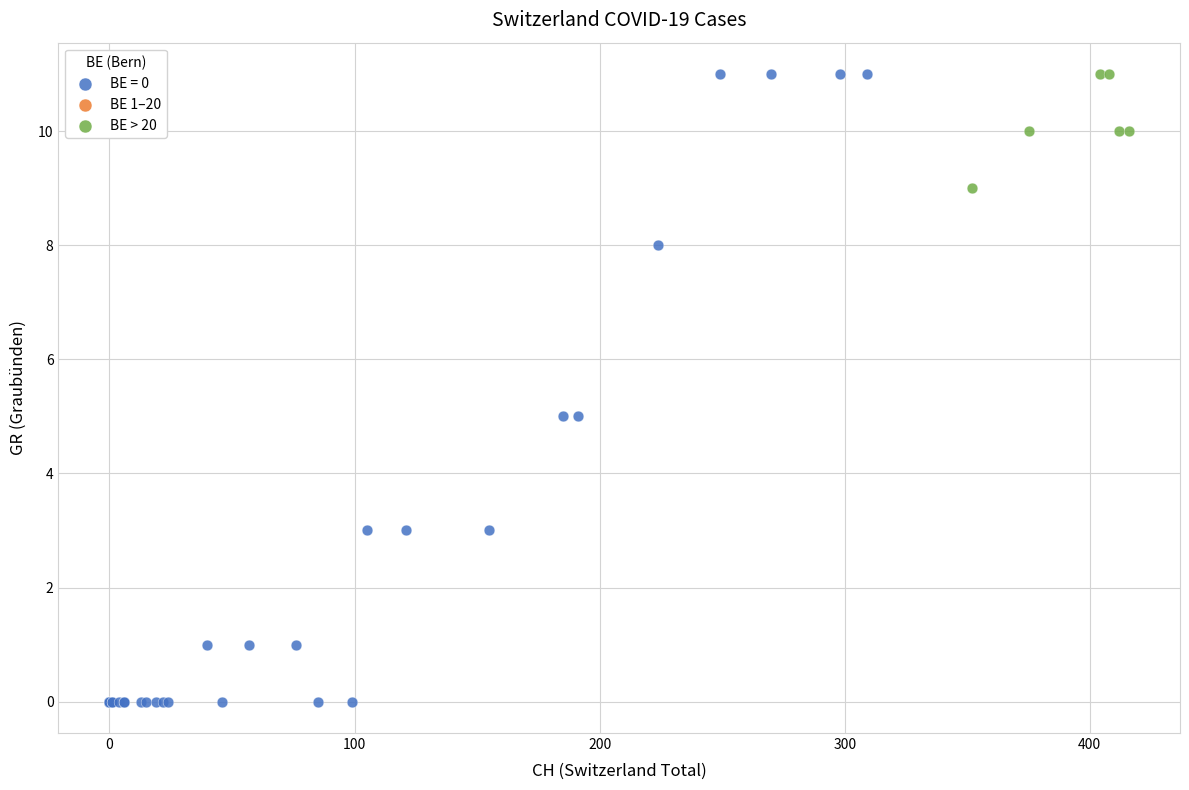

Which series has the widest spread of Y values?

BE = 0